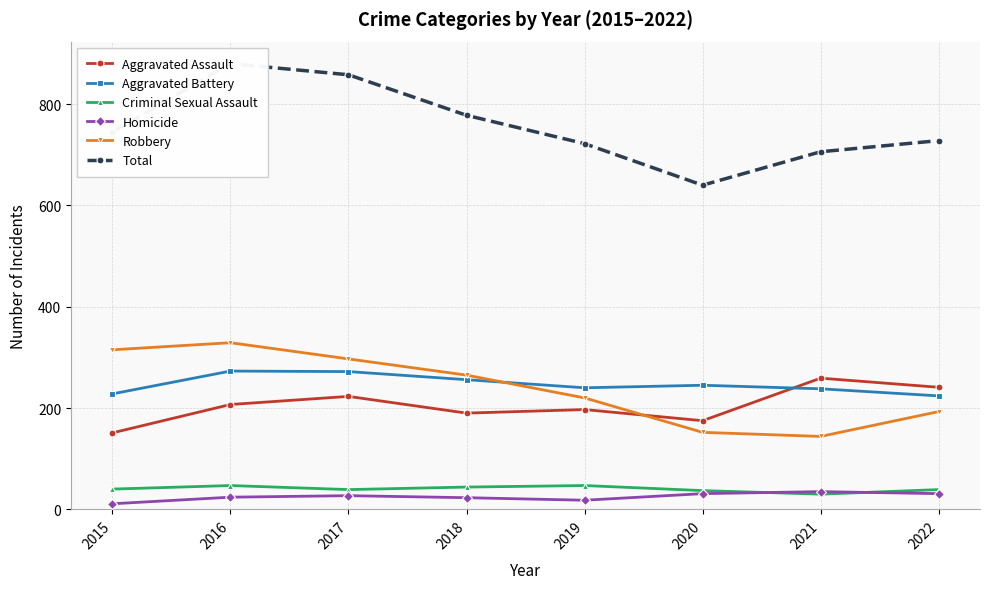

Between 2019 and 2022, which series saw the biggest shift?

Aggravated Assault